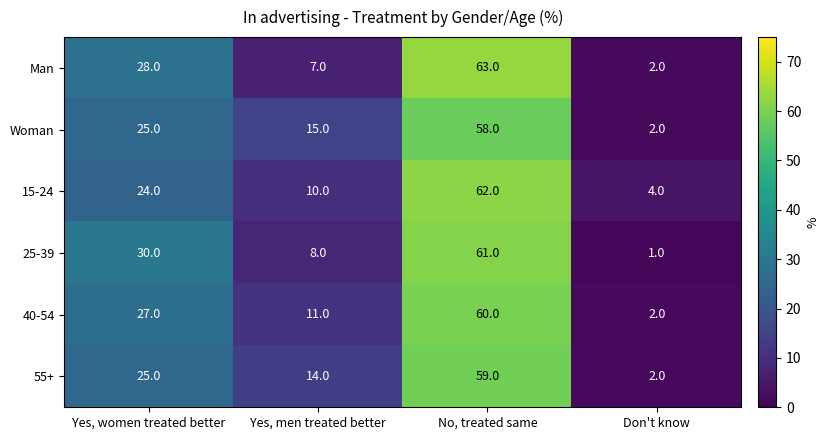

Where is Man nearest to the value 32?

Yes, women treated better